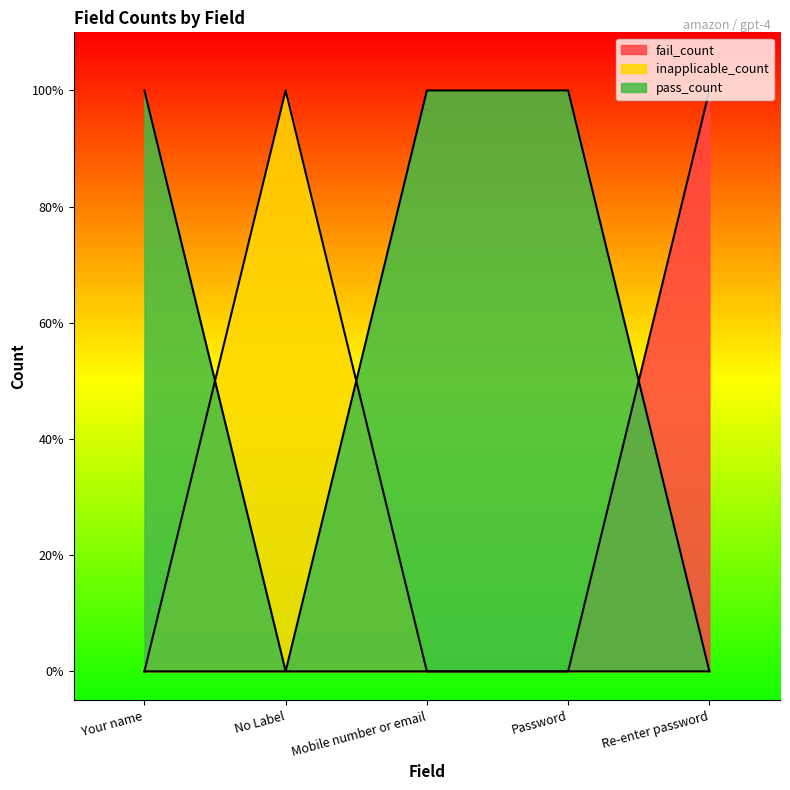

How many values in inapplicable_count are above zero?

1